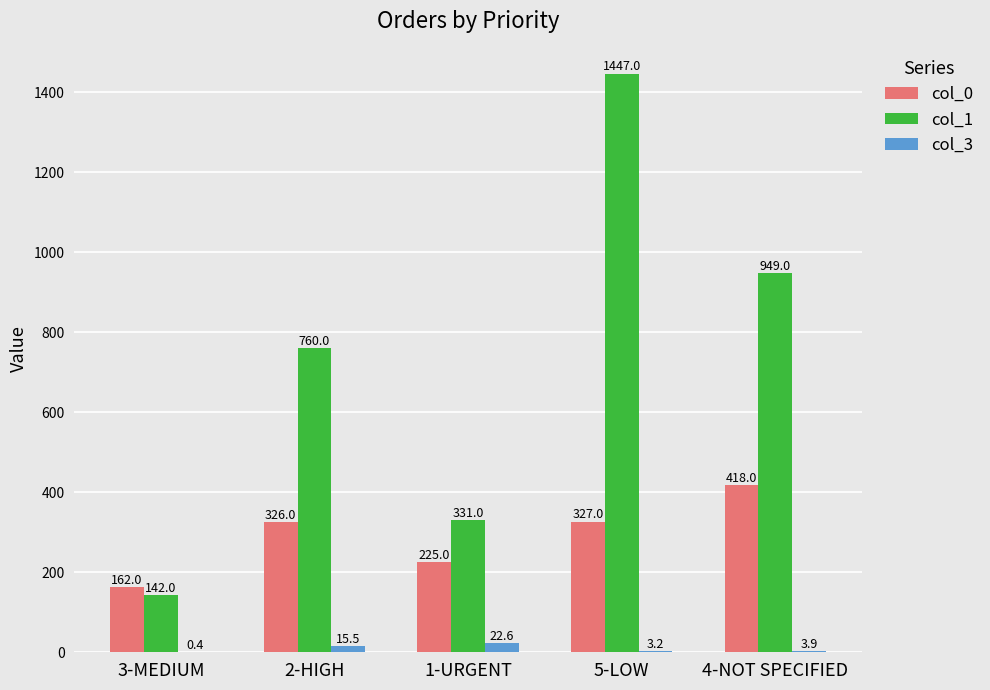

What is the difference between the col_3 values at 4-NOT SPECIFIED and 1-URGENT?

18.7